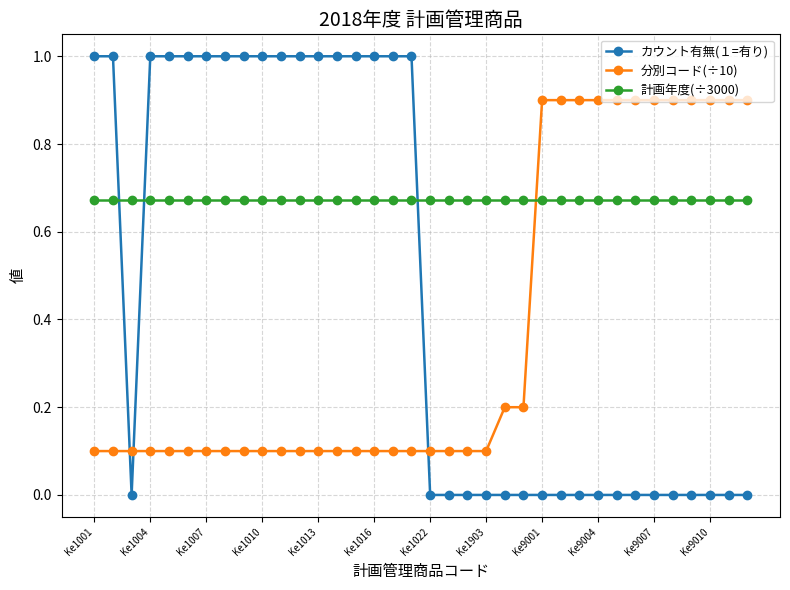

How many lines are shown in the chart?

3